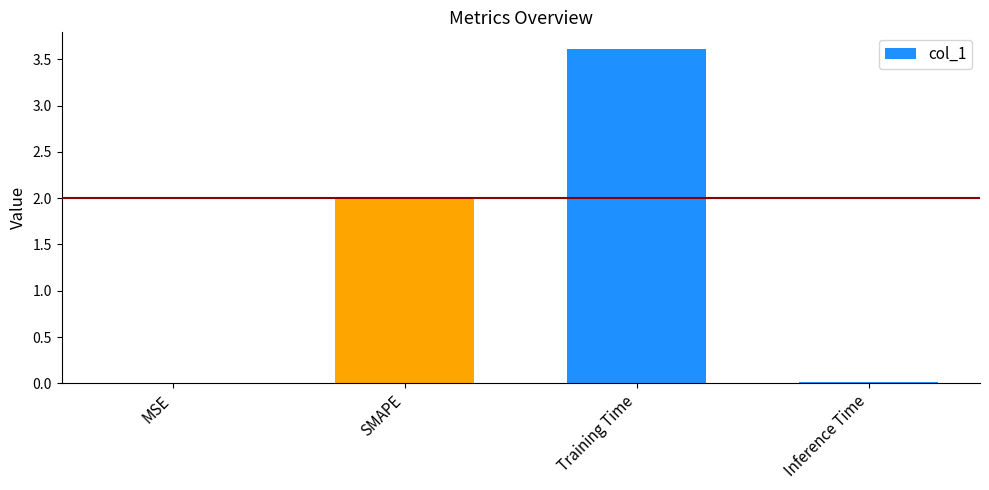

Are the bars horizontal?

No